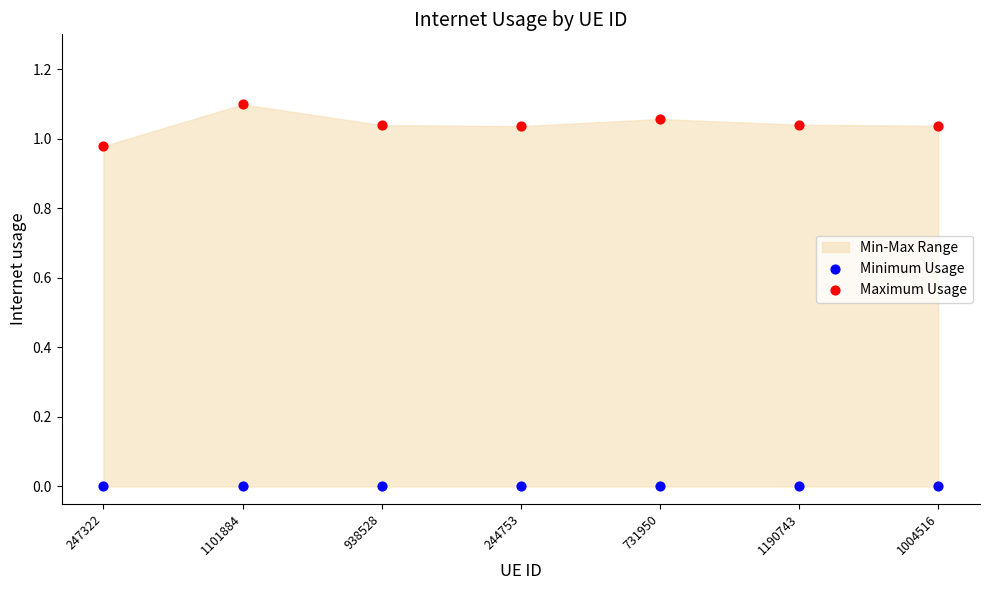

How many points are shown in the scatter plot?

14